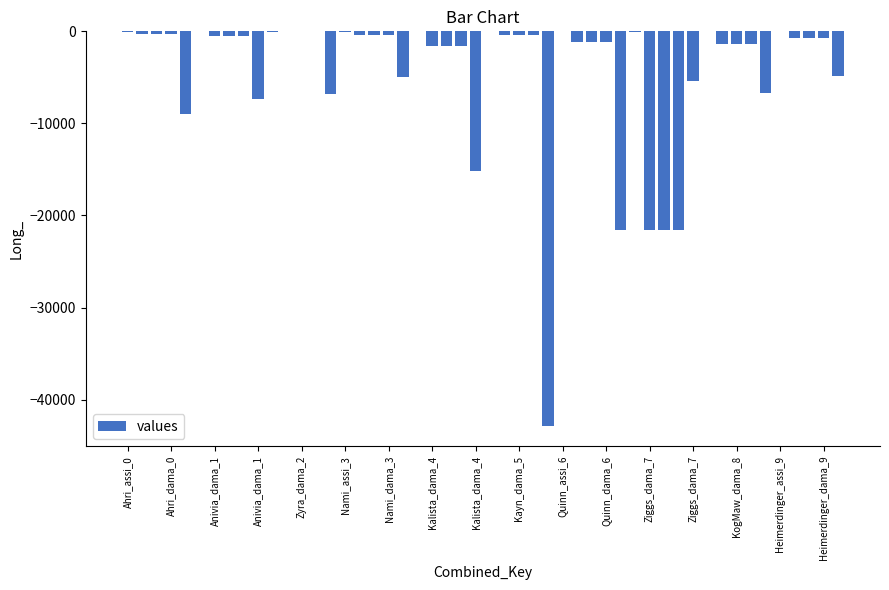

What is the sum of all values?

-209332